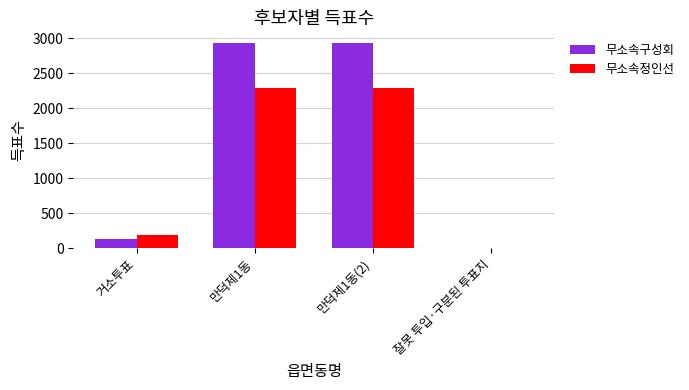

What is the average value of the 무소속구성회 series?

1503